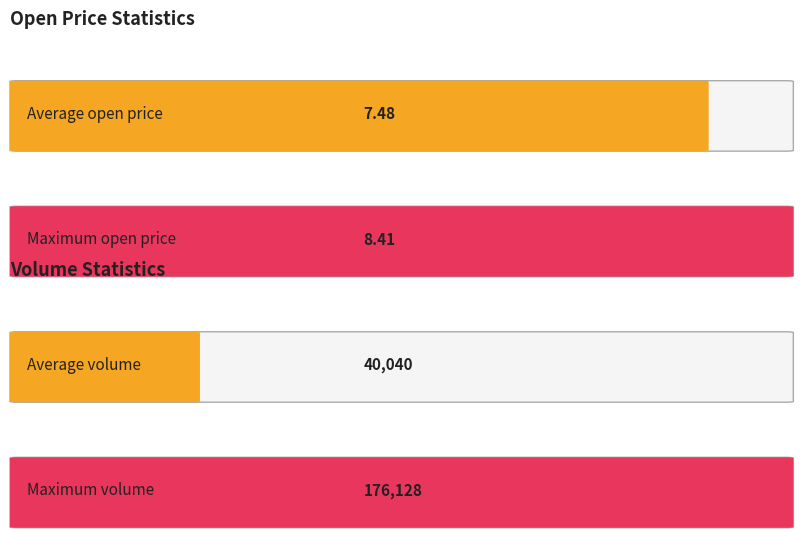

Rank the series at 2020-10-14 from highest to lowest value.

Volume, Open